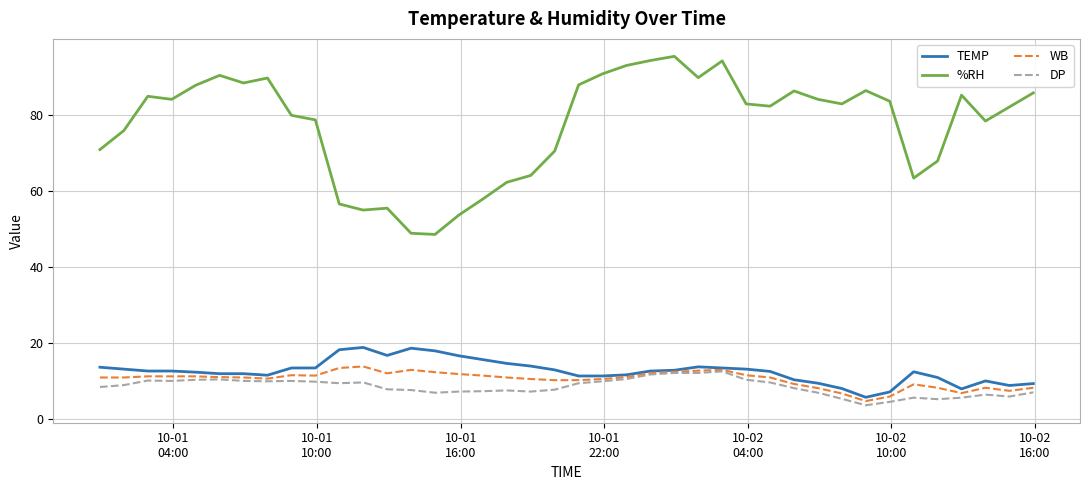

Which series has the largest range (max minus min)?

%RH